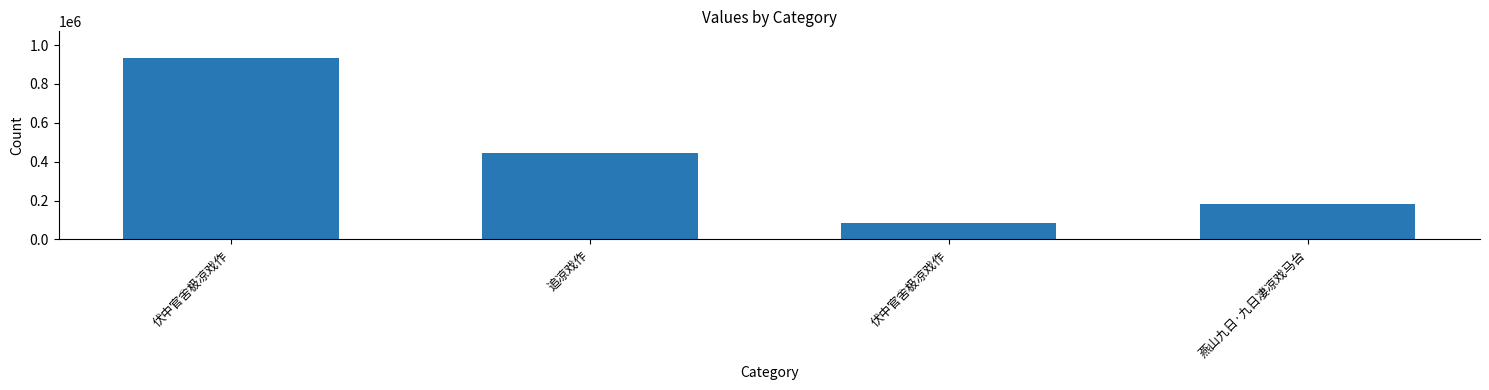

Reading left to right, transcribe all the data shown in this chart.

931359	446062	84683	181150